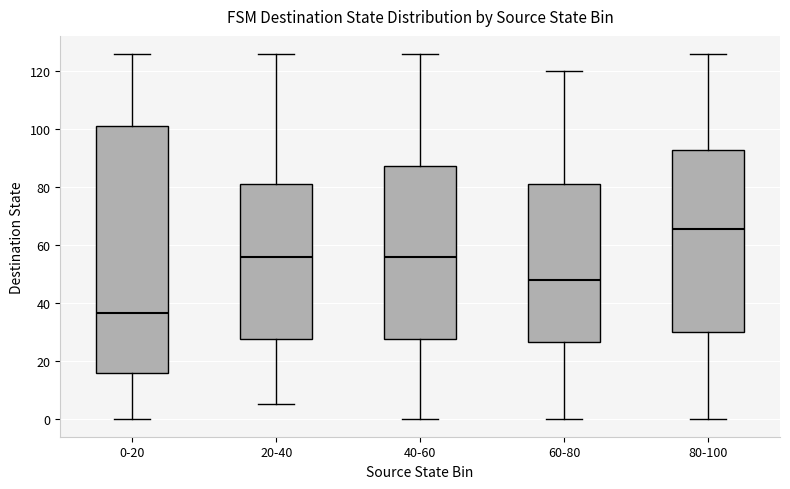

Which box's median line is the highest?

80-100